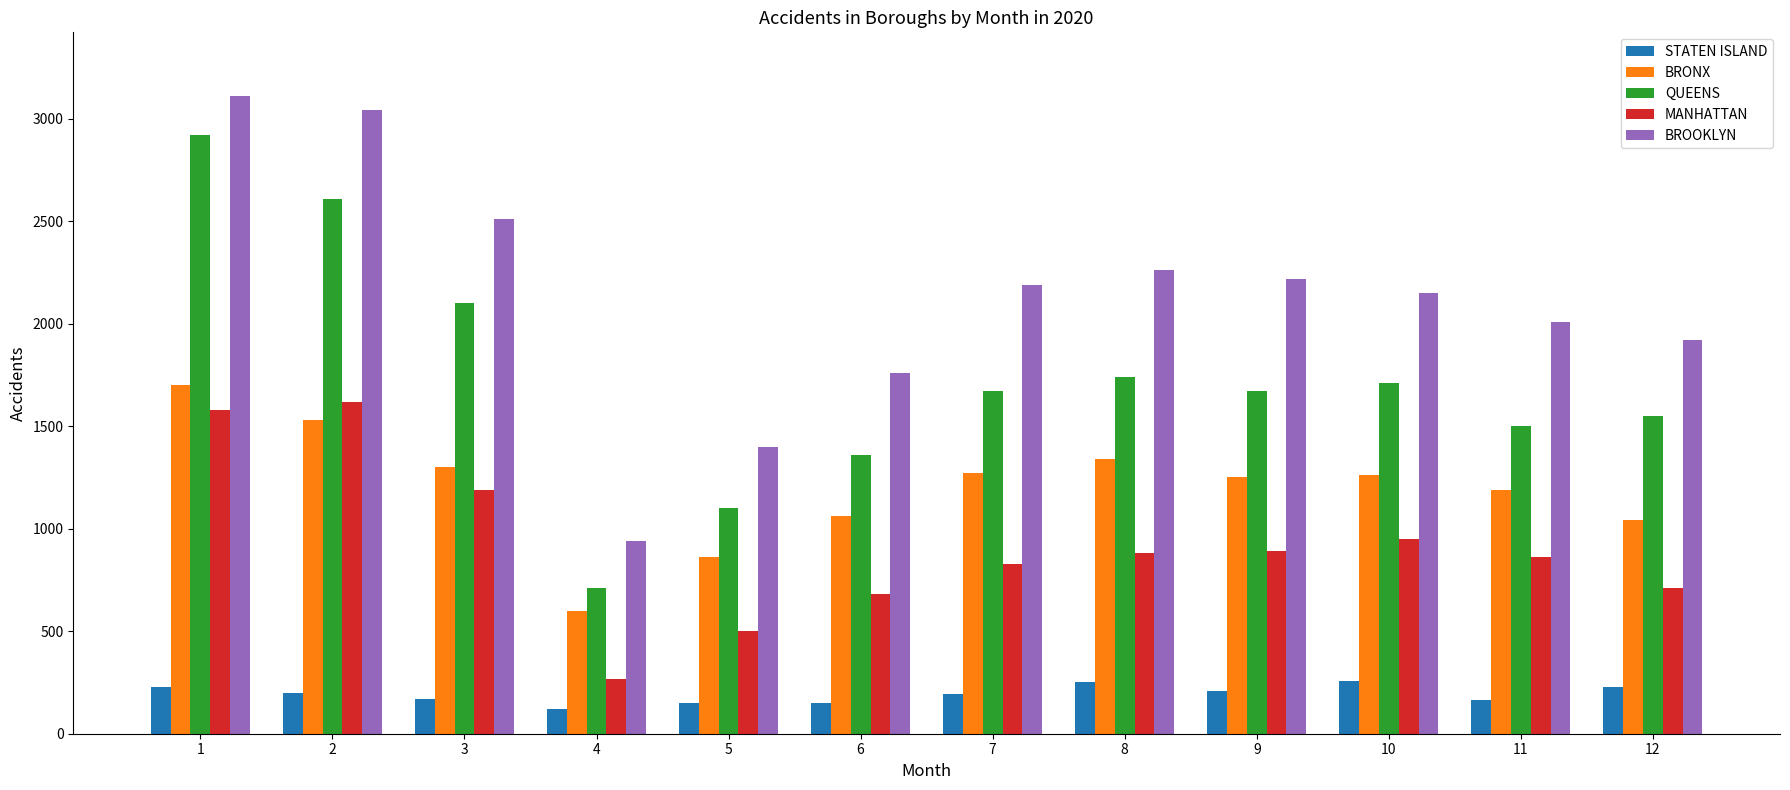

The value of BROOKLYN at 1 is 3110. True or false?

True